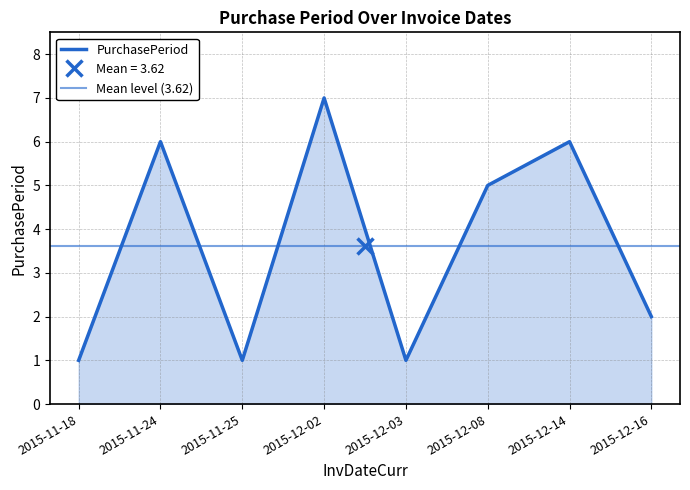

Where is the first local minimum?

2015-11-25